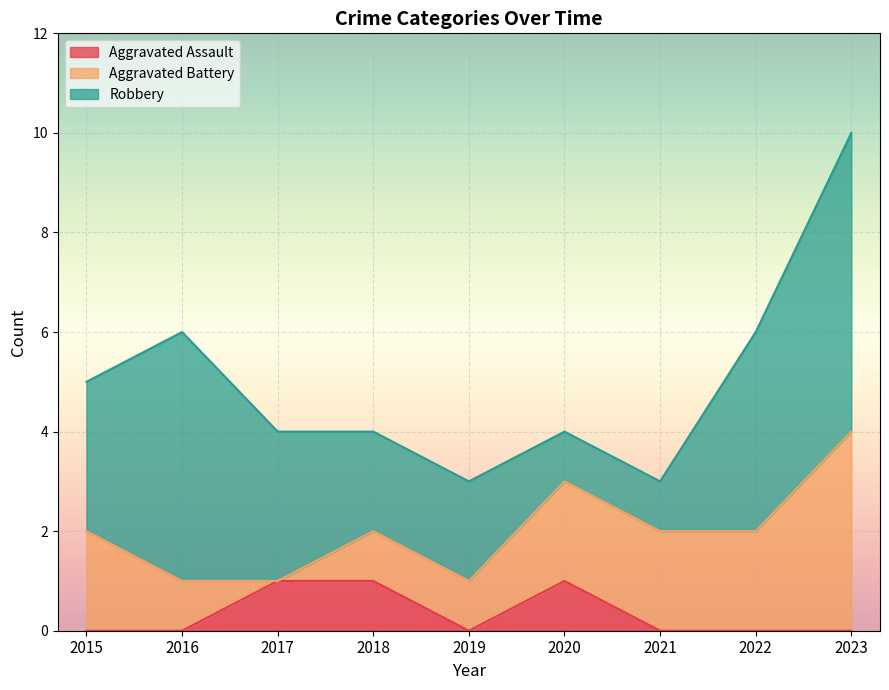

List the labels in order of Robbery value, smallest first.

2020, 2021, 2018, 2019, 2015, 2017, 2022, 2016, 2023